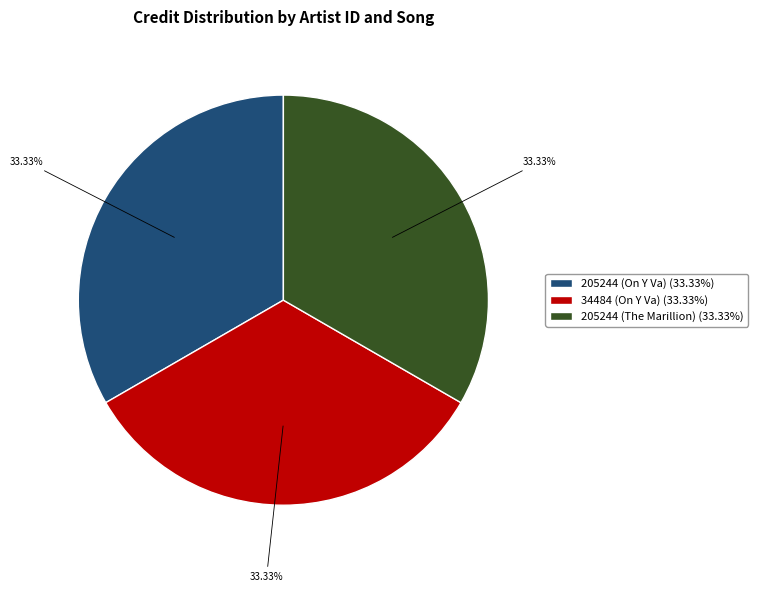

Approximately how many times larger is the value at 205244 (On Y Va) compared to 34484 (On Y Va)?

1.0